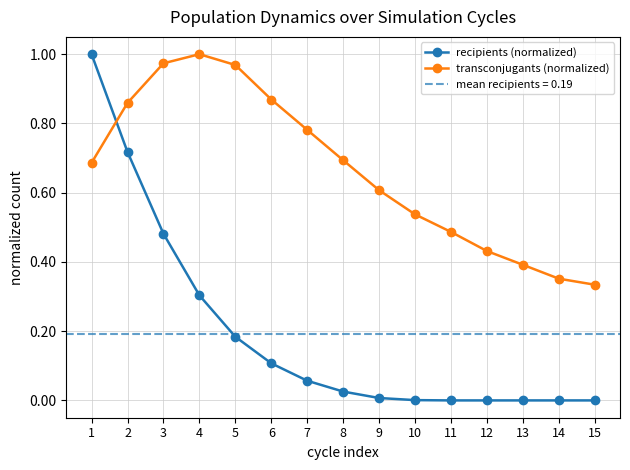

What is the sum of the transconjugants (normalized) values at 7 and 5?

1.8